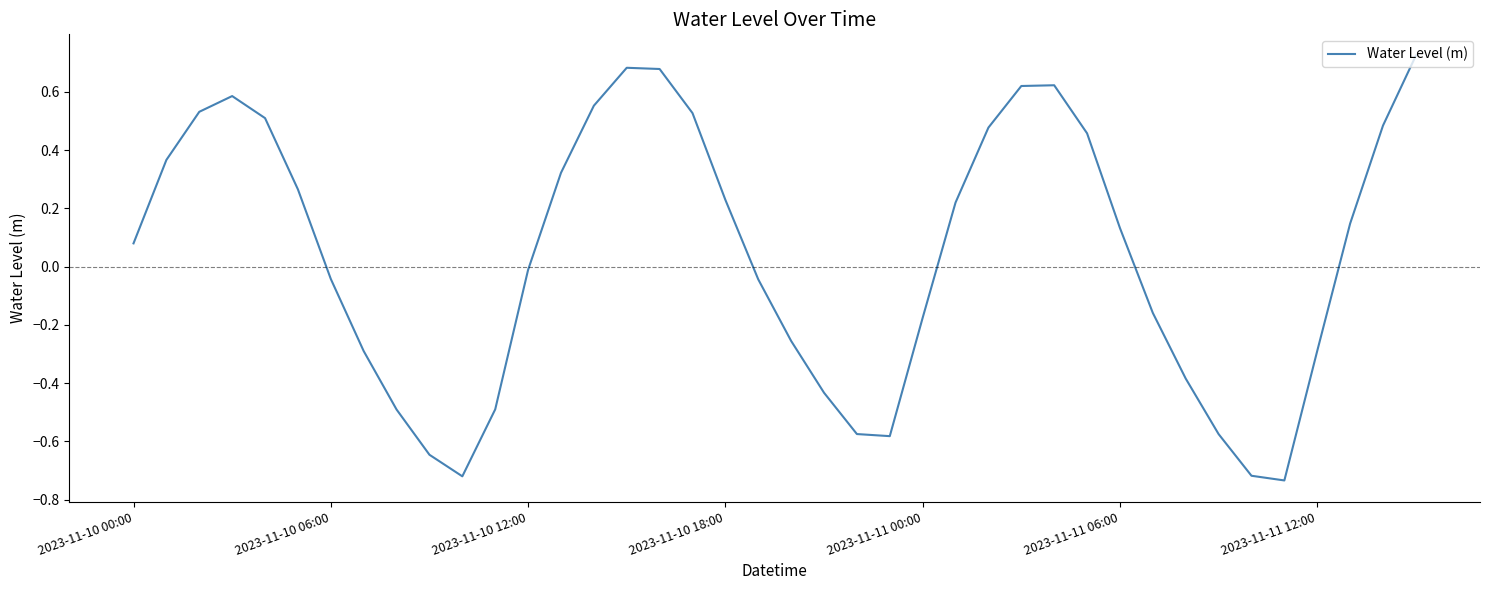

Count the number of data series in this chart.

1